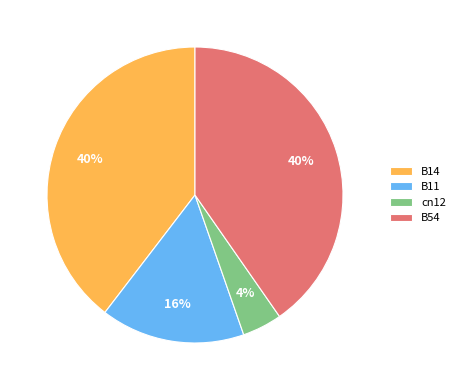

True or false: B54 accounts for 40% of the total.

True